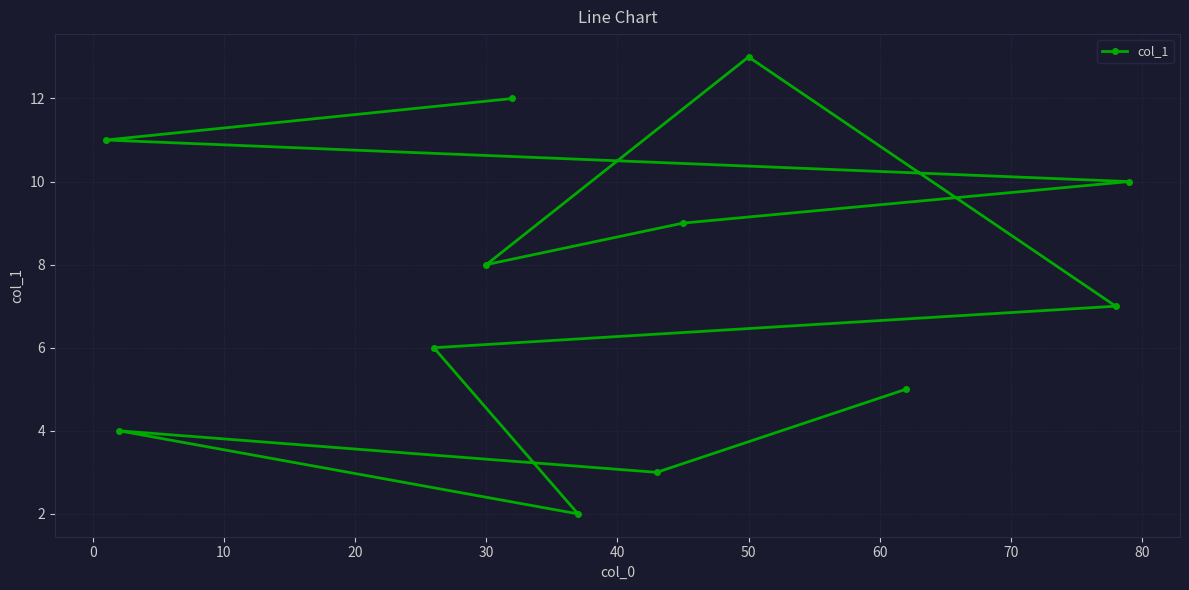

The chart shows a value of 4 at 30. True or false?

False